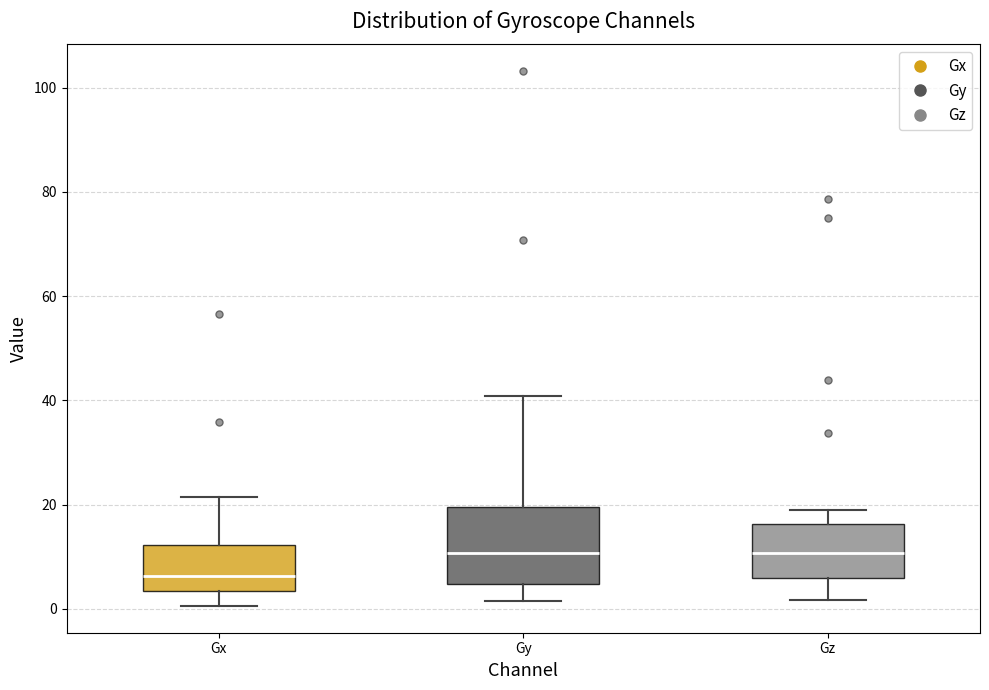

Reading left to right, transcribe this box plot: for each box, give where its median line is, the range the box spans, and where its two whiskers end, as read against the y-axis. The values are not printed on the chart, so give them approximately, as read against the axis.

Gx: median 6, box 4 to 12, whiskers 0 to 22
Gy: median 10, box 4 to 20, whiskers 2 to 40
Gz: median 10, box 6 to 16, whiskers 2 to 18